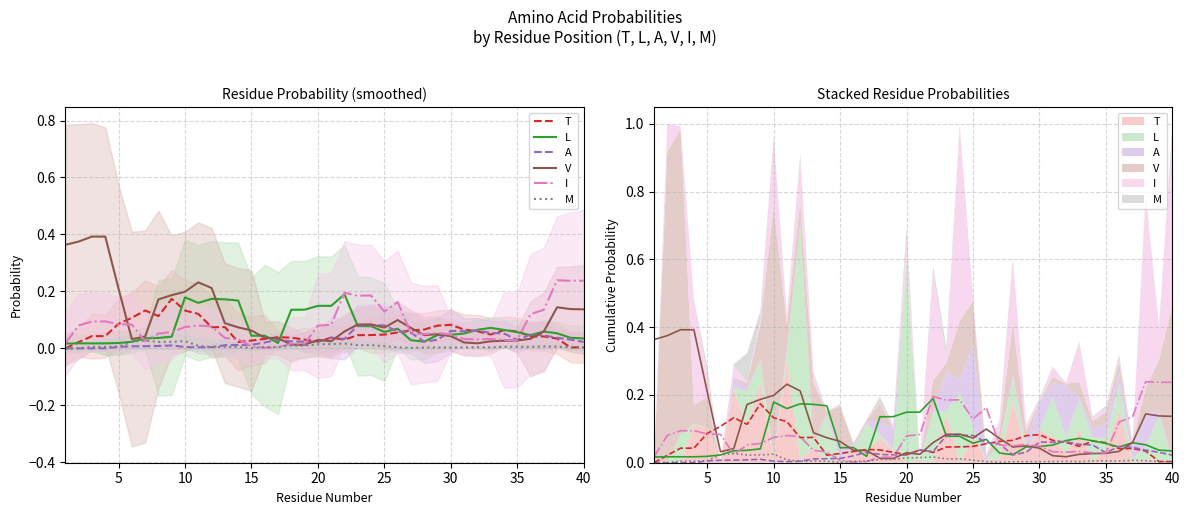

How many times do A and L cross each other?

10